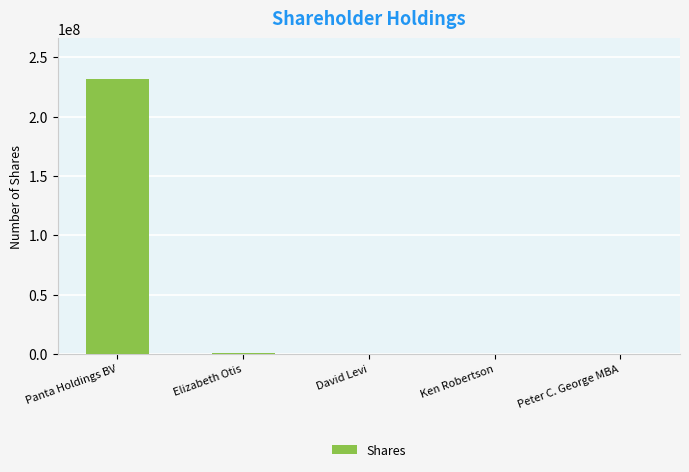

The chart shows a value of 0 at Peter C. George MBA. True or false?

True